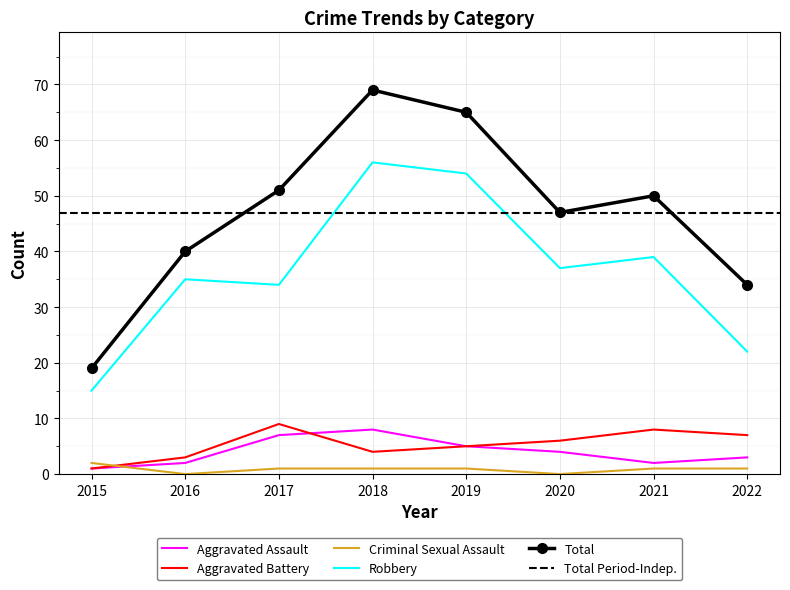

How many categories are shown in the chart?

8